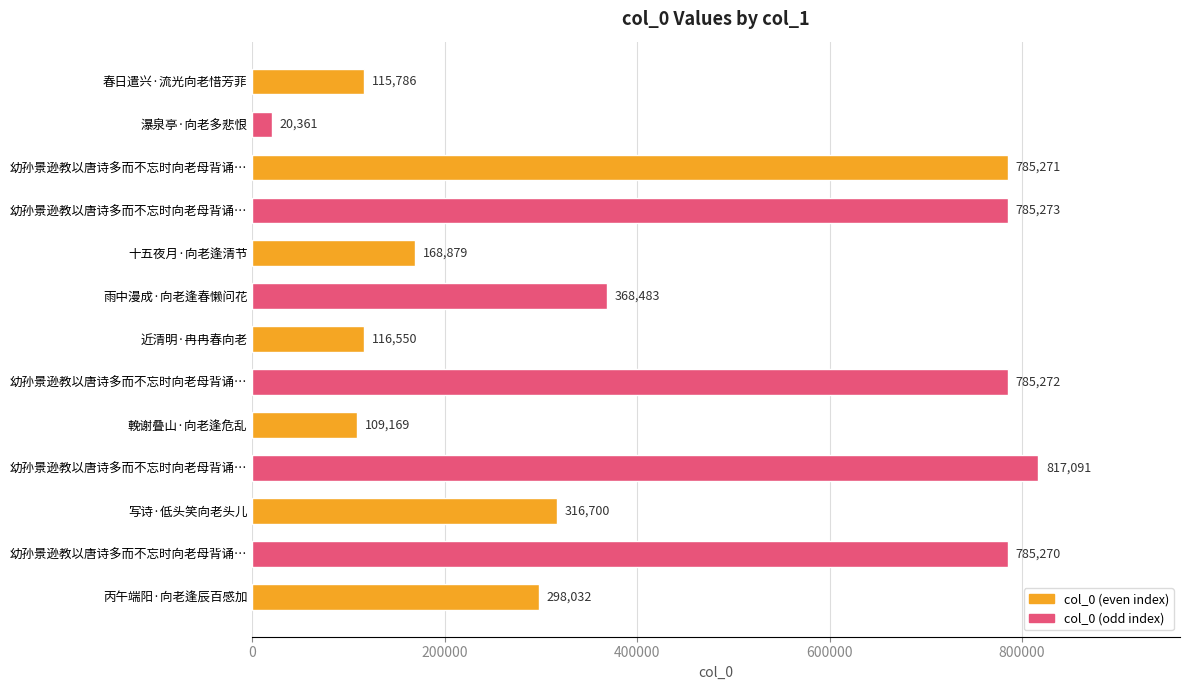

Are the bars horizontal?

Yes